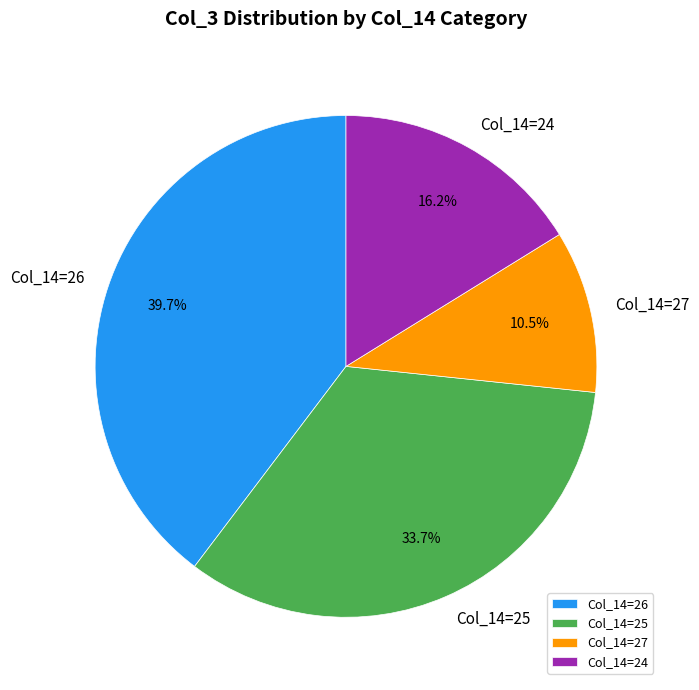

Rank the categories by value from highest to lowest.

Col_14=26, Col_14=25, Col_14=24, Col_14=27